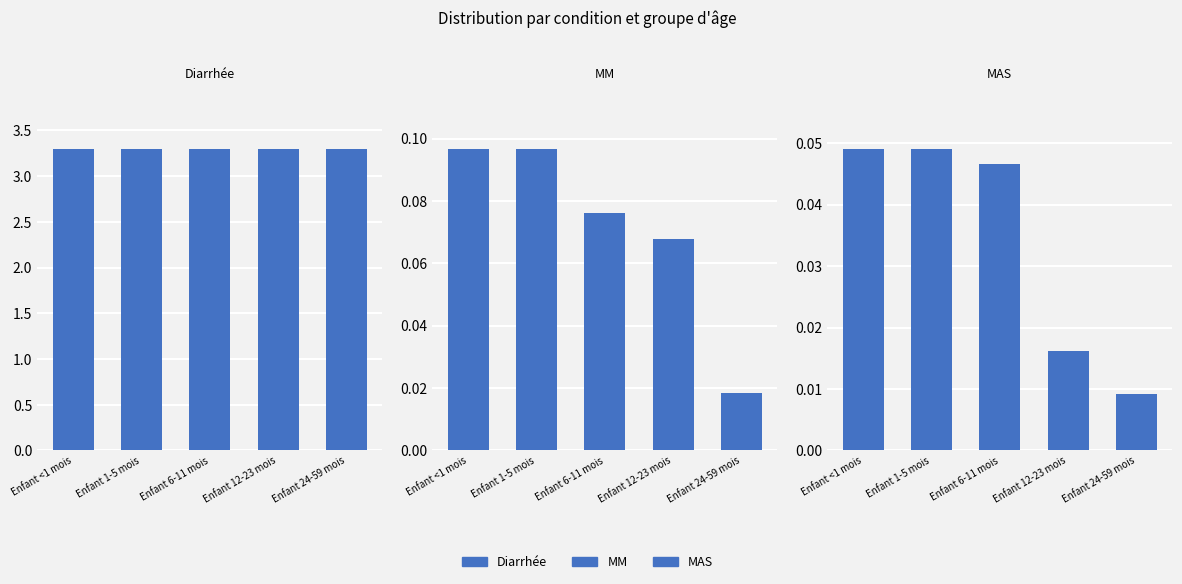

Reading right to left, transcribe all the data shown in this chart.

Diarrhée: Enfant 24-59 mois=3.3	Enfant 12-23 mois=3.3	Enfant 6-11 mois=3.3	Enfant 1-5 mois=3.3	Enfant <1 mois=3.3
MM: Enfant 24-59 mois=0.0	Enfant 12-23 mois=0.1	Enfant 6-11 mois=0.1	Enfant 1-5 mois=0.1	Enfant <1 mois=0.1
MAS: Enfant 24-59 mois=0.0	Enfant 12-23 mois=0.0	Enfant 6-11 mois=0.0	Enfant 1-5 mois=0.0	Enfant <1 mois=0.0